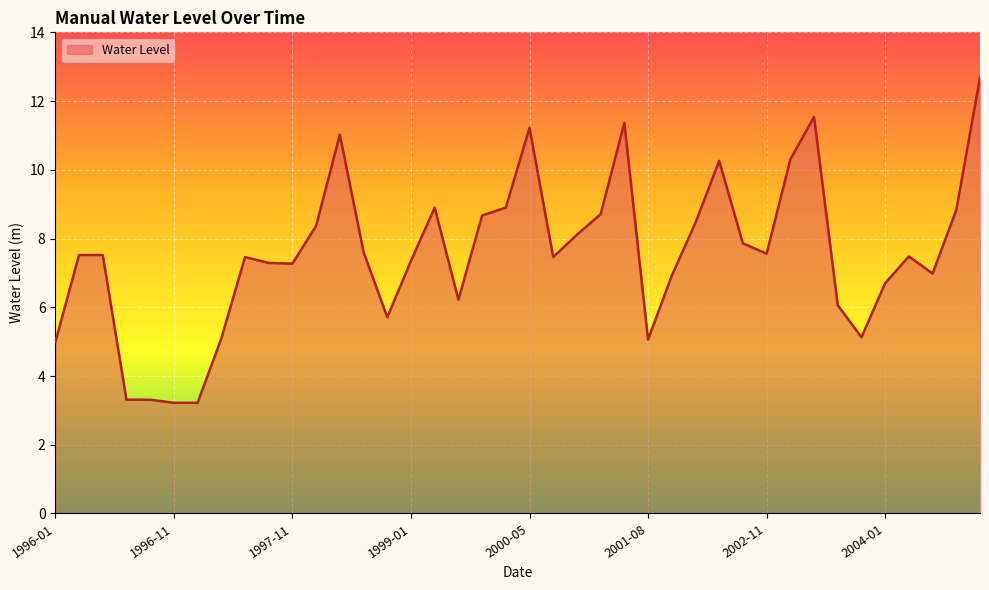

What is the smallest value displayed?

3.2